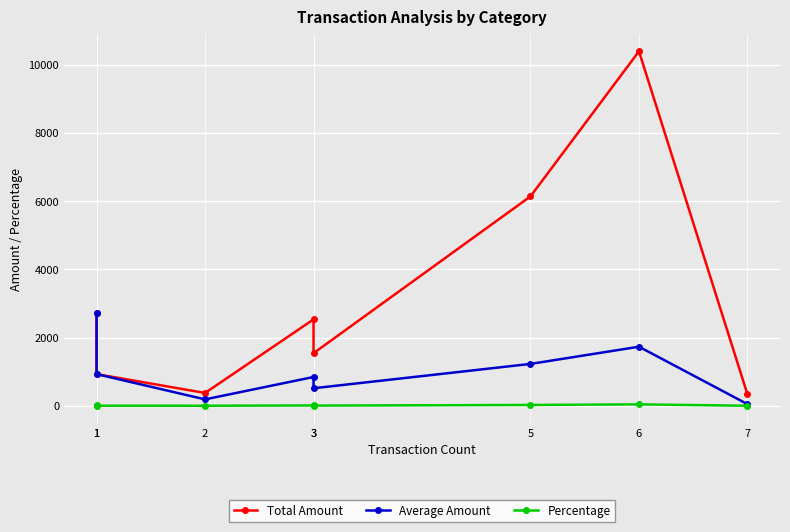

Reading left to right, what are all the values shown in this chart?

Total Amount: 2731.8	929.0	376.0	2533.0	1542.0	6139.5	10391.8	337.2
Average Amount: 2731.8	929.0	188.0	844.3	514.0	1227.9	1732.0	48.2
Percentage: 10.9	3.7	1.5	10.1	6.2	24.6	41.6	1.3